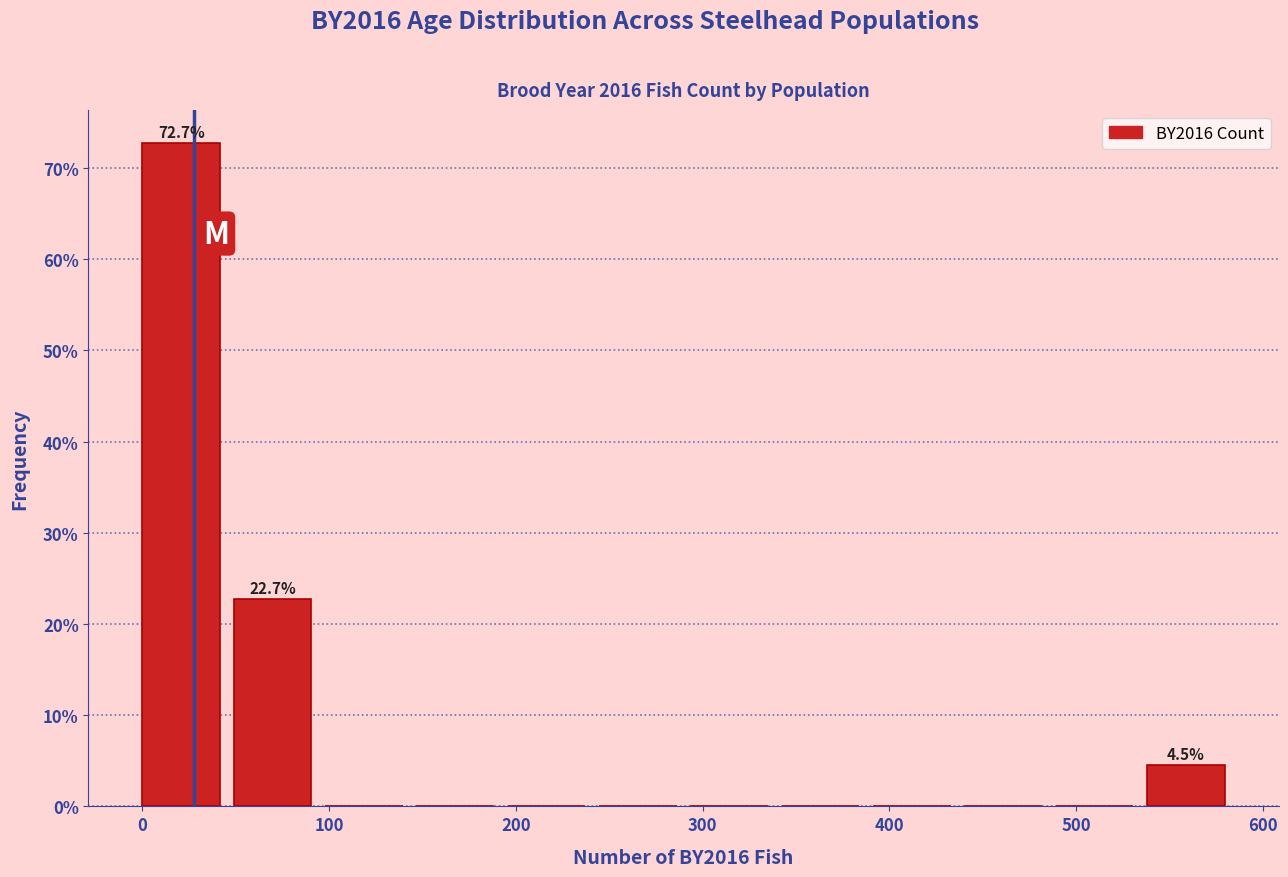

Which range on the x-axis has the tallest bar?

0 to 50